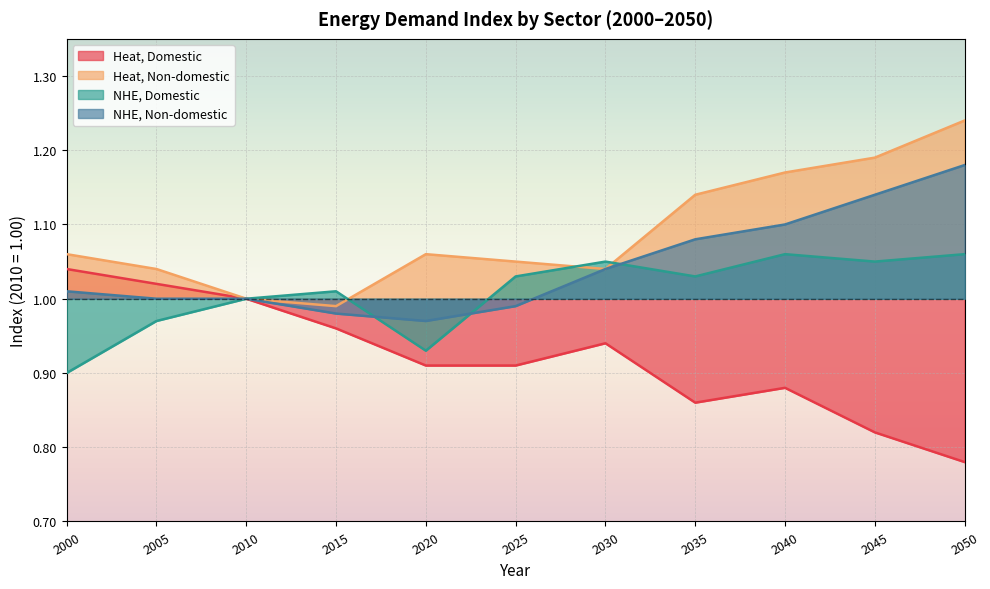

Reading left to right, list all the values displayed in this chart.

Heat, Domestic: 2000=1.0	2005=1.0	2010=1.0	2015=1.0	2020=0.9	2025=0.9	2030=0.9	2035=0.9	2040=0.9	2045=0.8	2050=0.8
Heat, Non-domestic: 2000=1.1	2005=1.0	2010=1.0	2015=1.0	2020=1.1	2025=1.1	2030=1.0	2035=1.1	2040=1.2	2045=1.2	2050=1.2
NHE, Domestic: 2000=0.9	2005=1.0	2010=1.0	2015=1.0	2020=0.9	2025=1.0	2030=1.1	2035=1.0	2040=1.1	2045=1.1	2050=1.1
NHE, Non-domestic: 2000=1.0	2005=1.0	2010=1.0	2015=1.0	2020=1.0	2025=1.0	2030=1.0	2035=1.1	2040=1.1	2045=1.1	2050=1.2